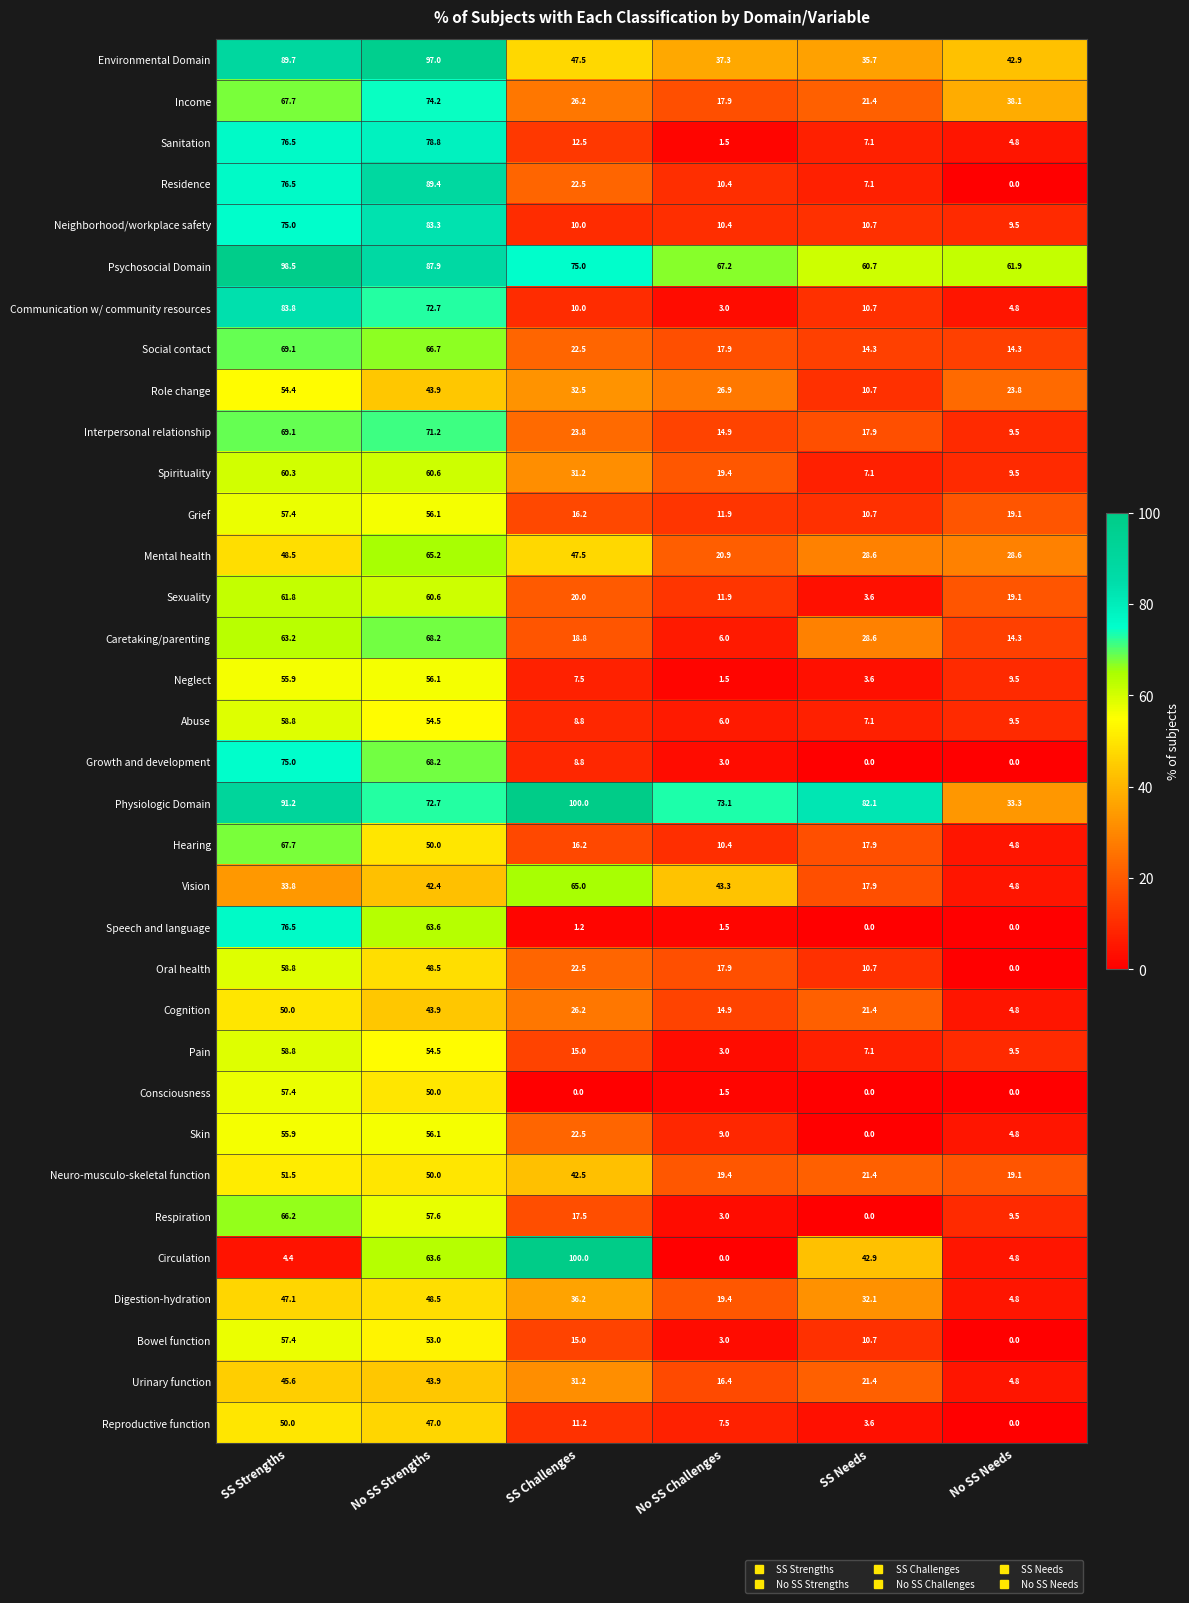

List the labels in order of Spirituality value, largest first.

No SS Strengths, SS Strengths, SS Challenges, No SS Challenges, No SS Needs, SS Needs